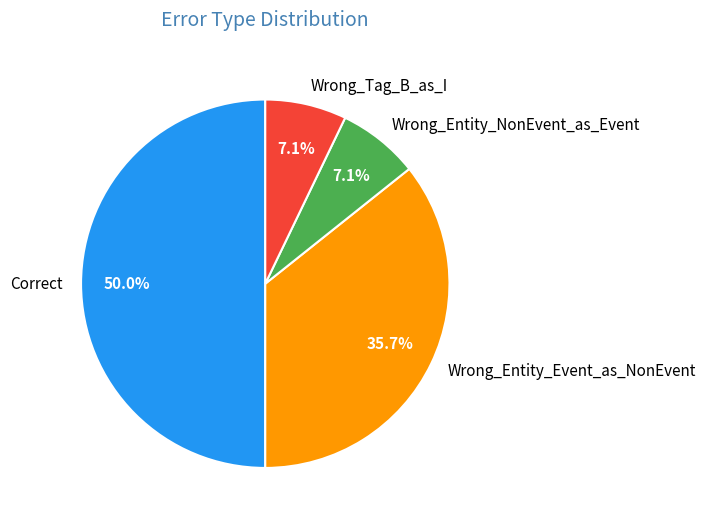

Does Wrong_Entity_Event_as_NonEvent account for over 50% of the chart?

No